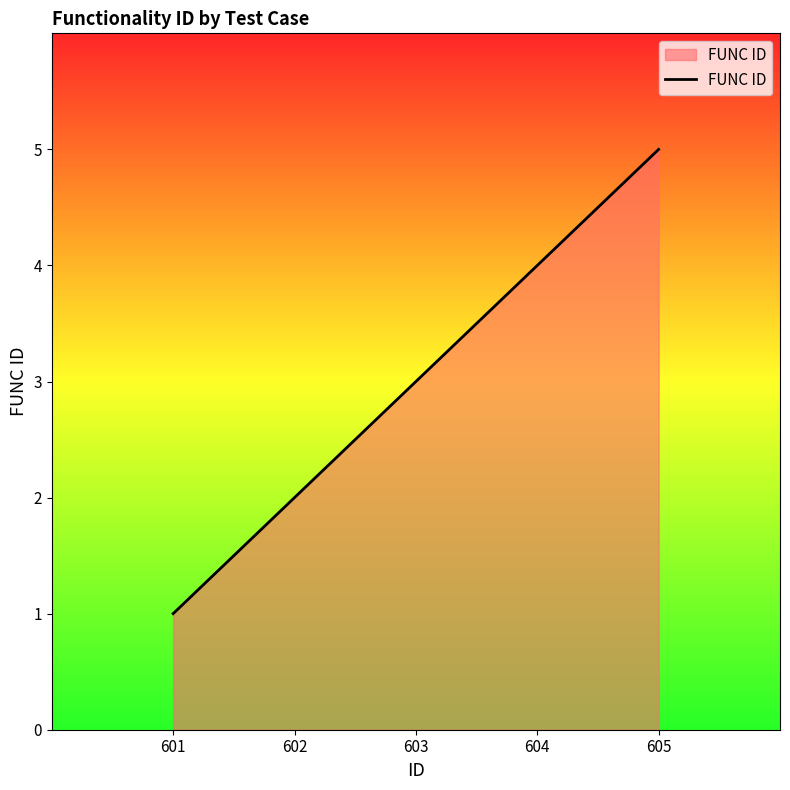

Reading right to left, what are all the values shown in this chart?

5	4	3	2	1